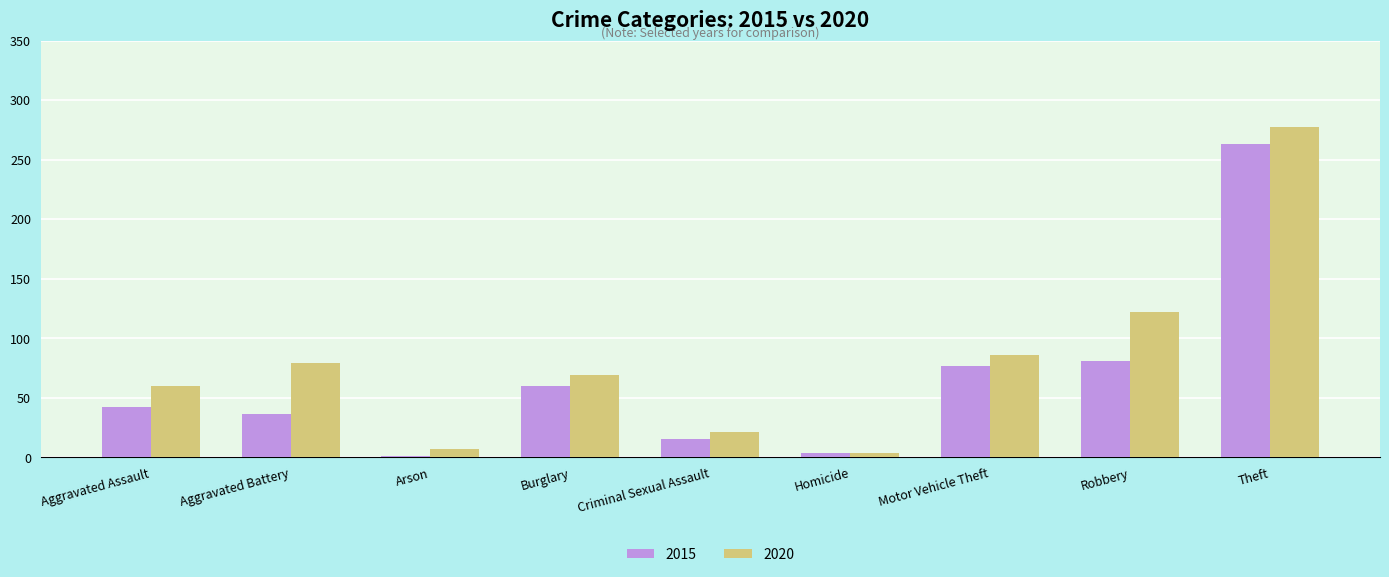

What is the sum of all 2020 values?

725